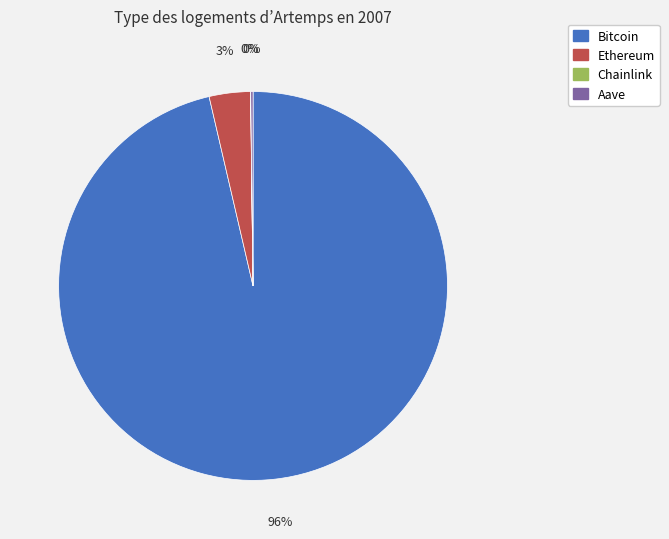

Which category has the biggest portion of the pie?

Bitcoin